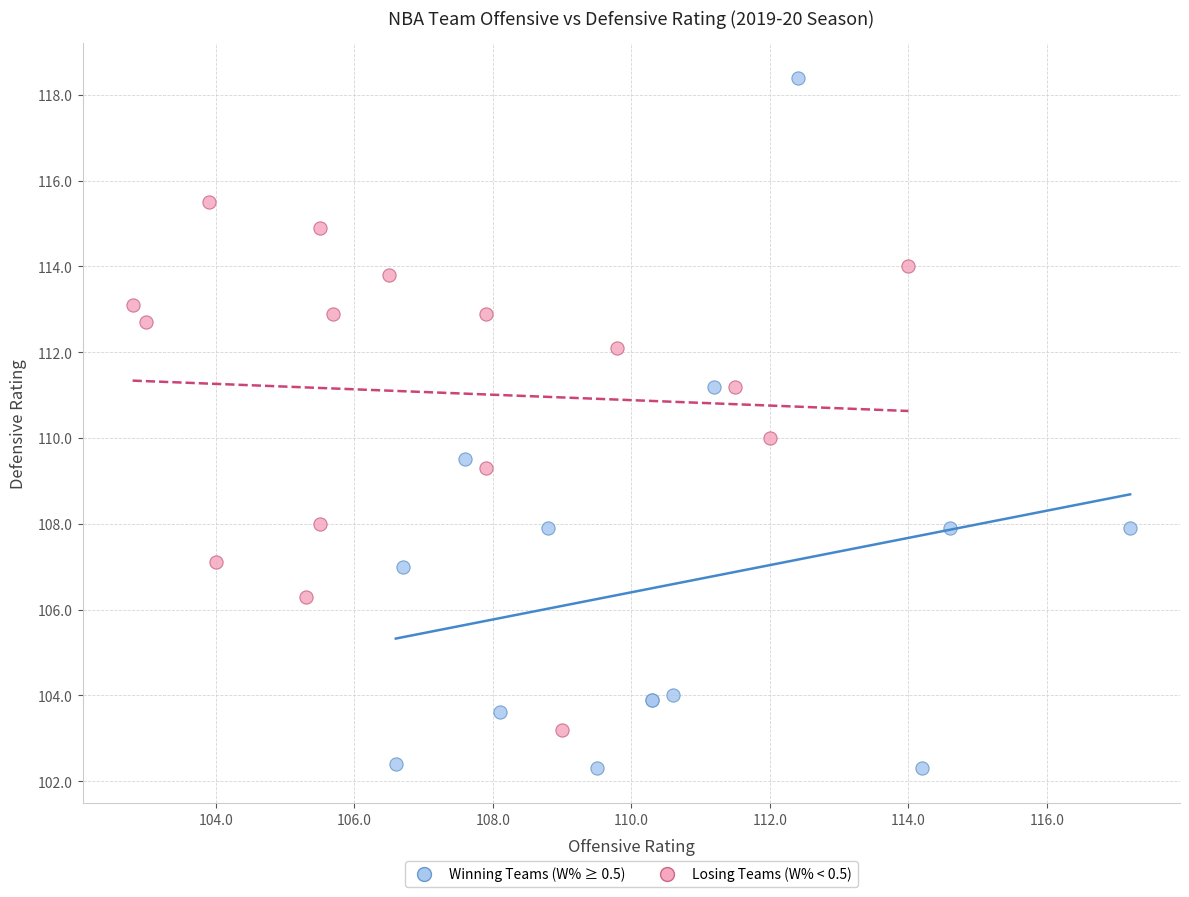

Which series contains the highest Y value?

Winning Teams (W% ≥ 0.5)